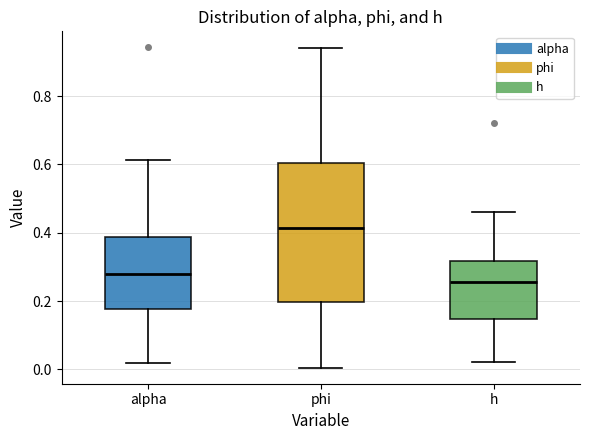

Reading left to right, transcribe this box plot: for each box, give where its median line is, the range the box spans, and where its two whiskers end, as read against the y-axis. The values are not printed on the chart, so give them approximately, as read against the axis.

alpha: median 0.28, box 0.18 to 0.38, whiskers 0.02 to 0.62
phi: median 0.42, box 0.20 to 0.60, whiskers 0.00 to 0.94
h: median 0.26, box 0.14 to 0.32, whiskers 0.02 to 0.46